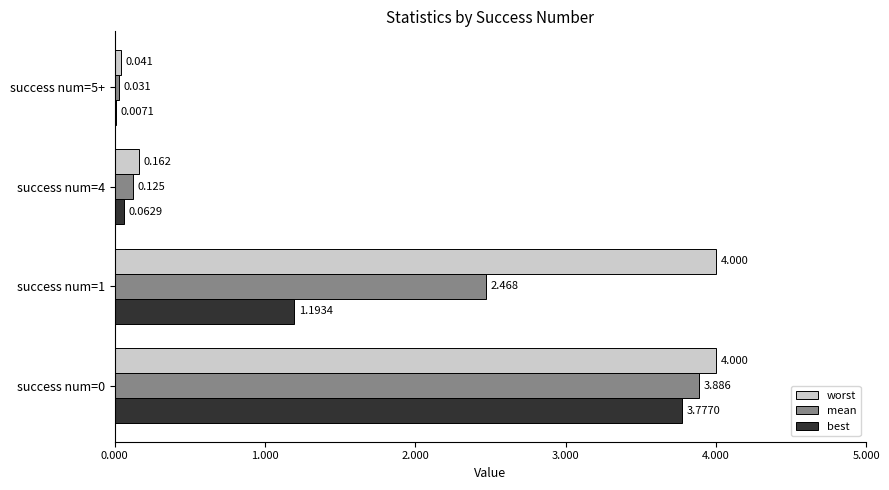

What are all the series names shown in the legend?

worst, mean, best